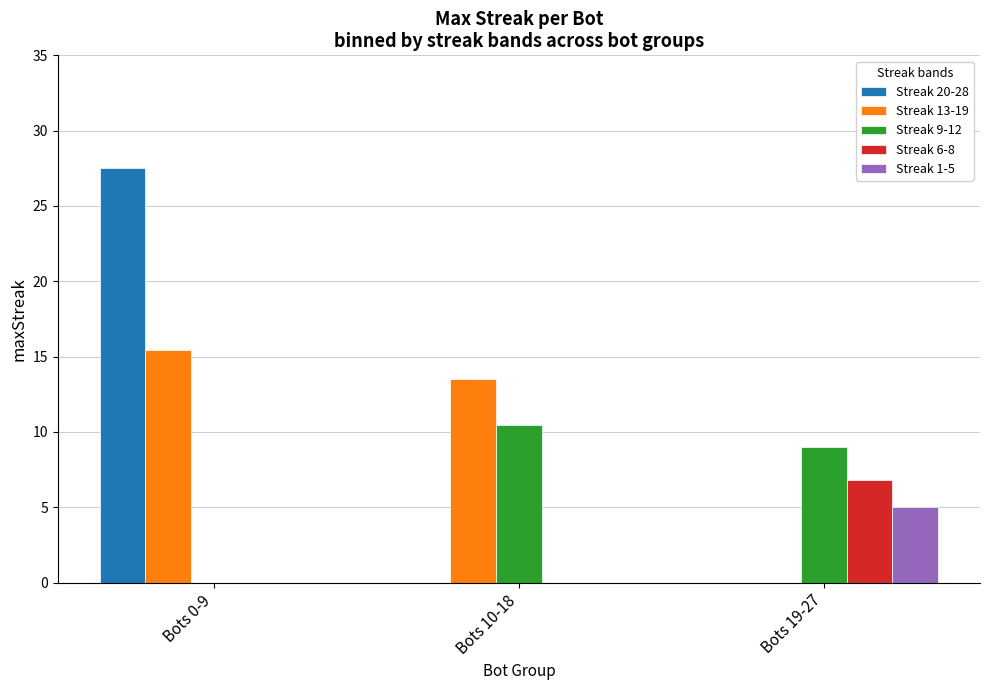

Are the bars grouped side by side (vs. stacked)?

Yes